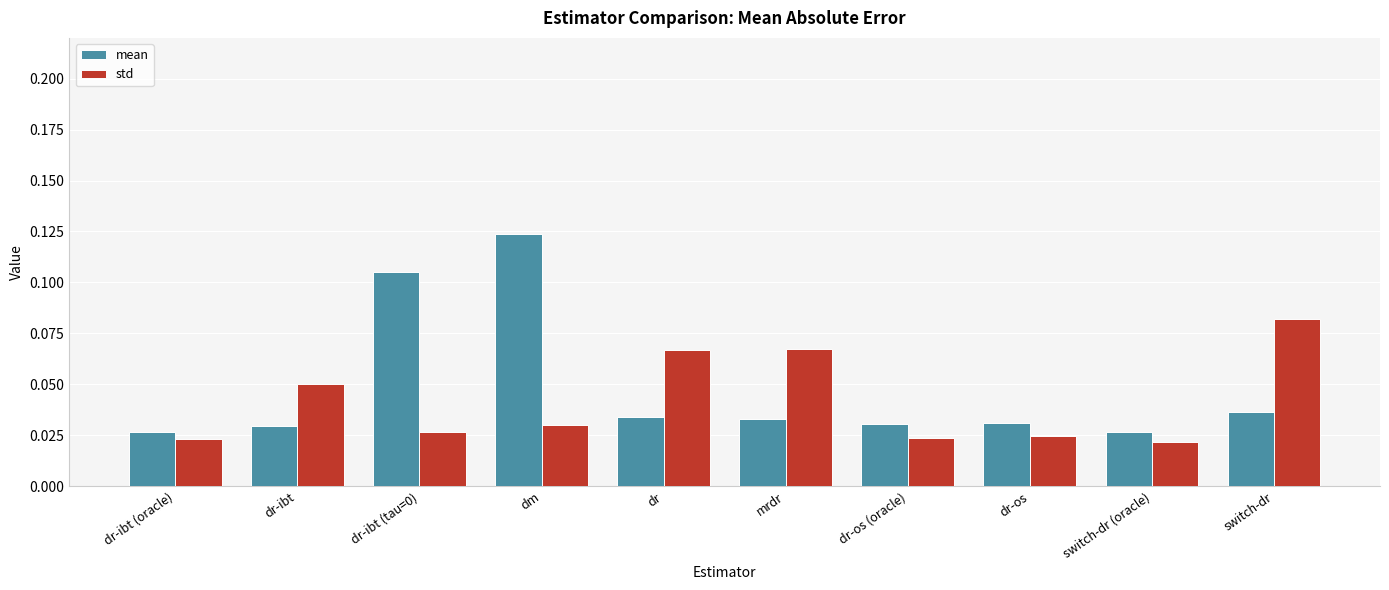

Between dm and dr-os, which series saw the biggest shift?

mean